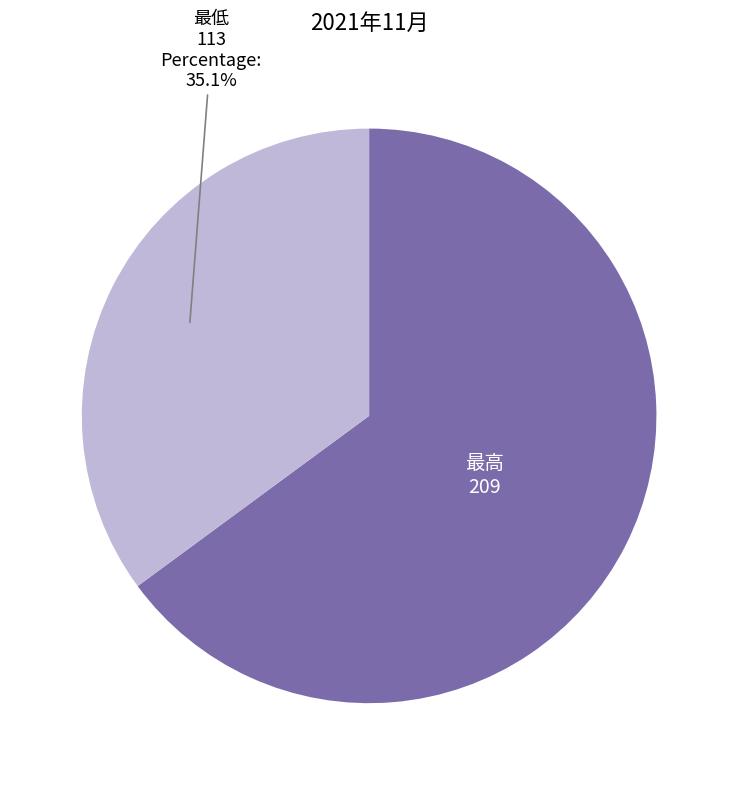

How many slices are in this pie chart?

2